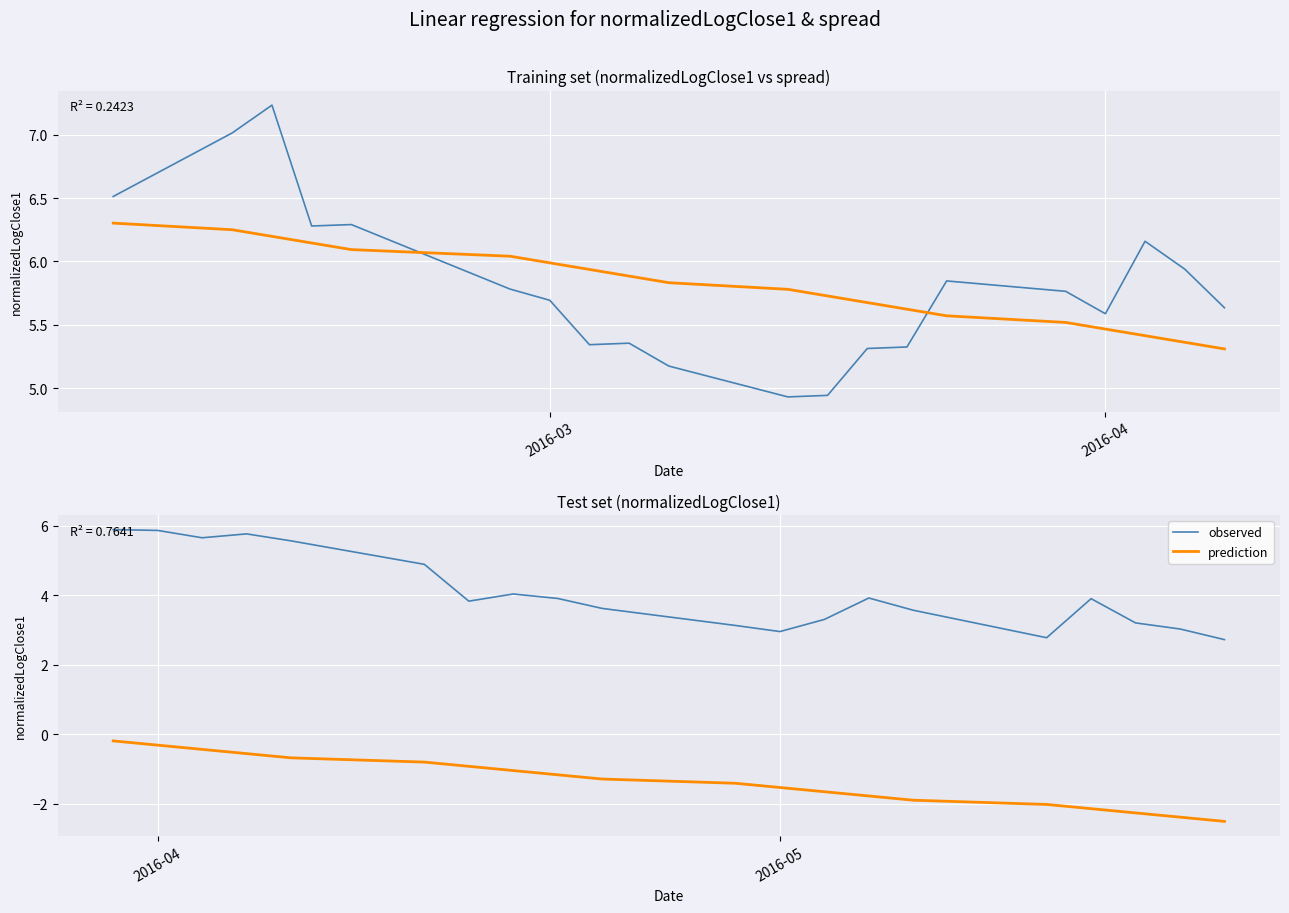

How many interior local peaks does the observed series have?

4